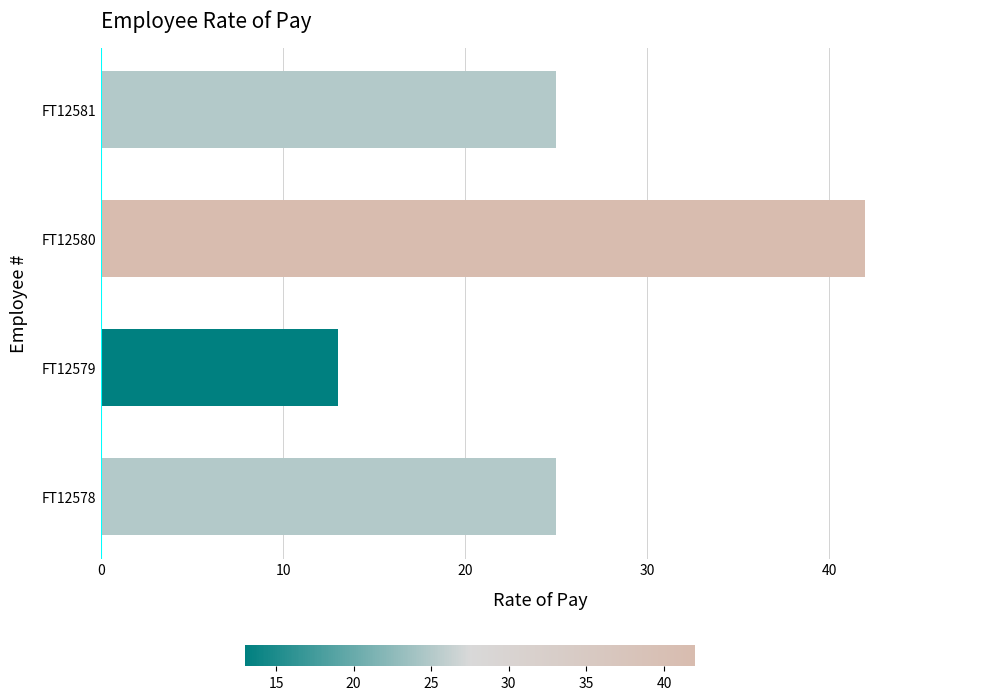

What is the sum of all values?

105